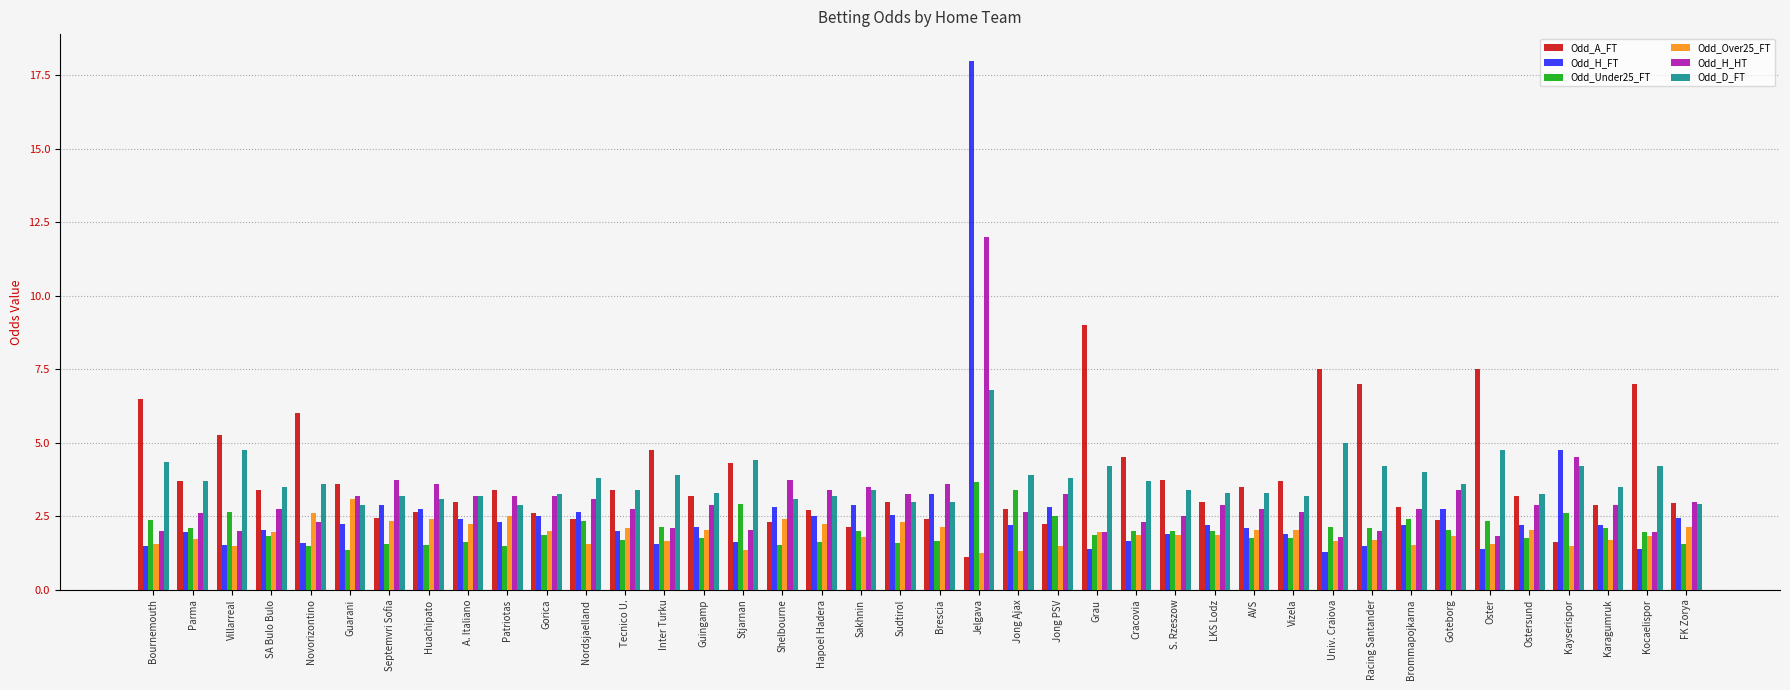

What is the total value across all series at Bournemouth?

18.3